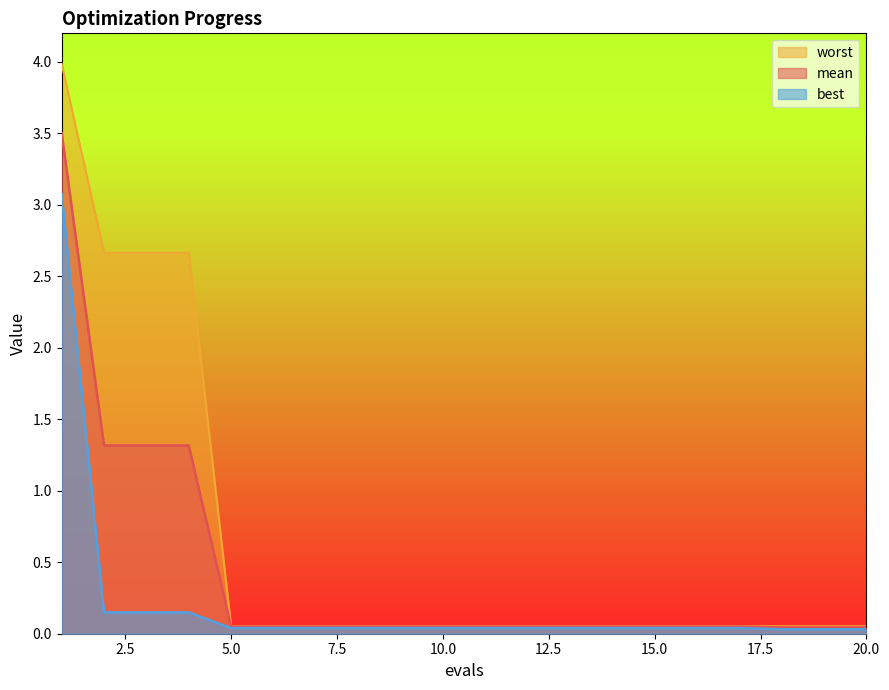

True or false: mean and best intersect in this chart.

False